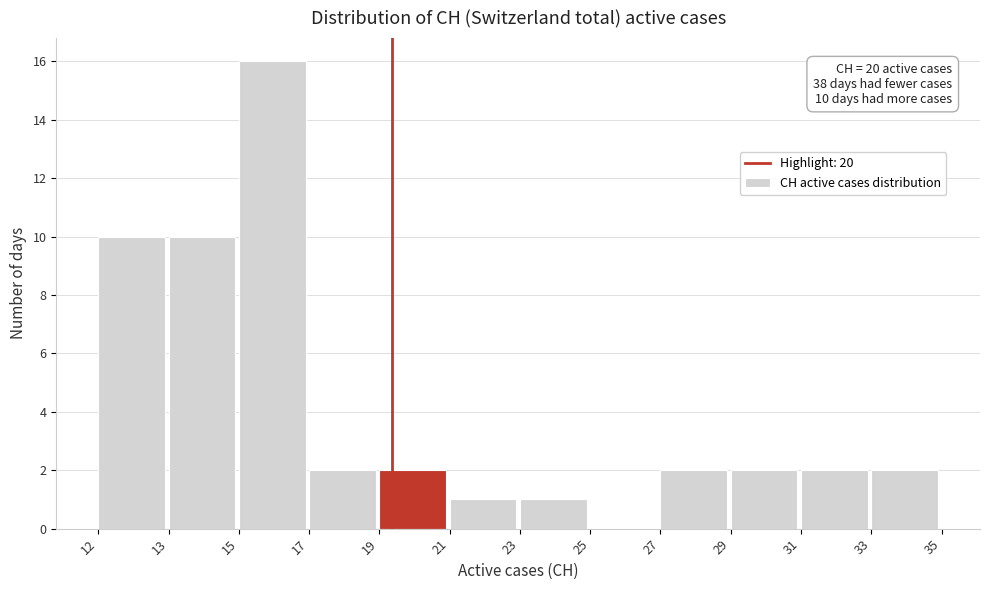

Reading left to right, extract all data points from this chart.

12=10	13=10	15=16	17=2	19=2	21=1	23=1	25=0	27=2	29=2	31=2	33=2